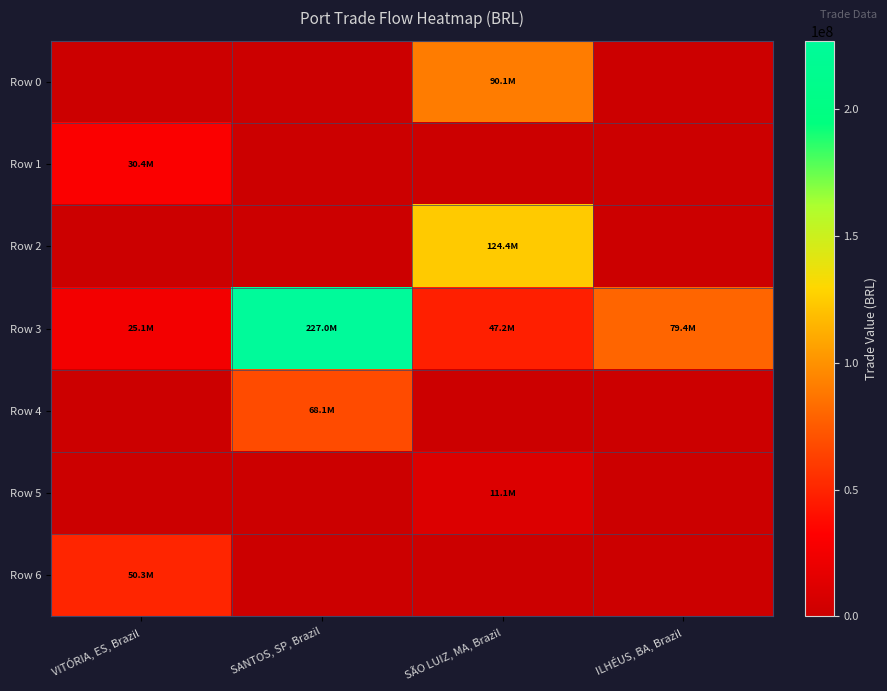

At which category is the sum across all series the highest?

SANTOS, SP, Brazil